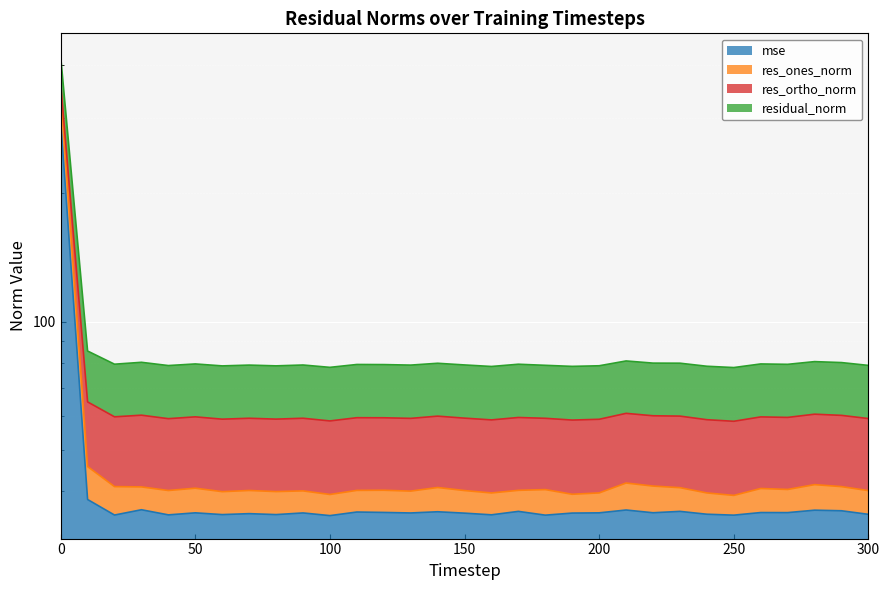

How many values in the res_ortho_norm series exceed 59?

25